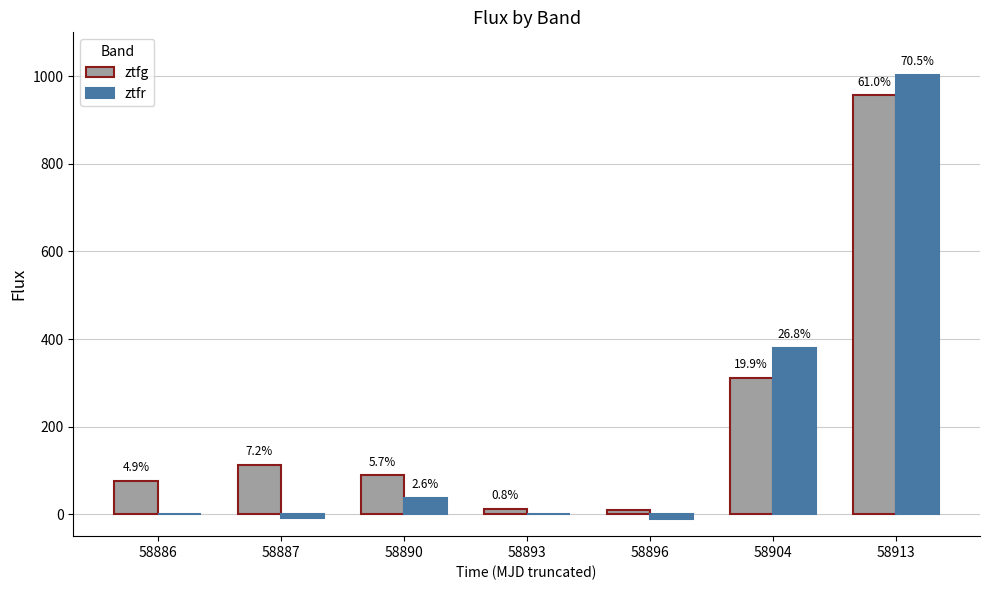

Which series has the largest total across all categories?

ztfg